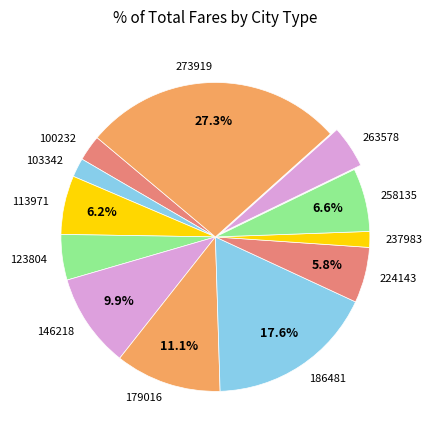

Combined, do 179016 and 113971 account for over 50%?

No